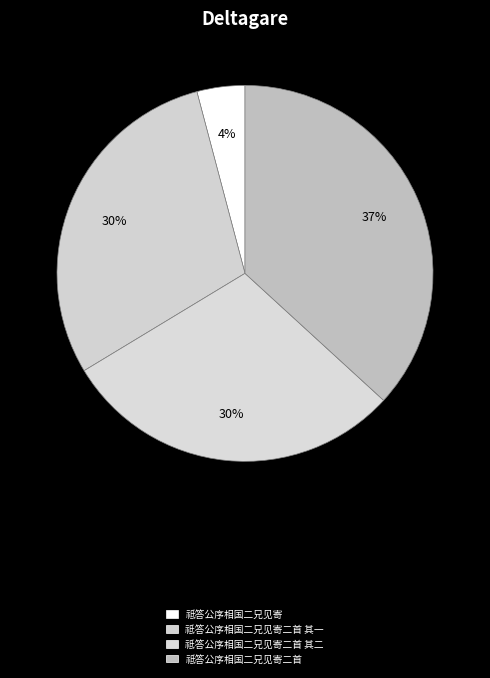

To the nearest percent, what is the average slice percentage?

25%